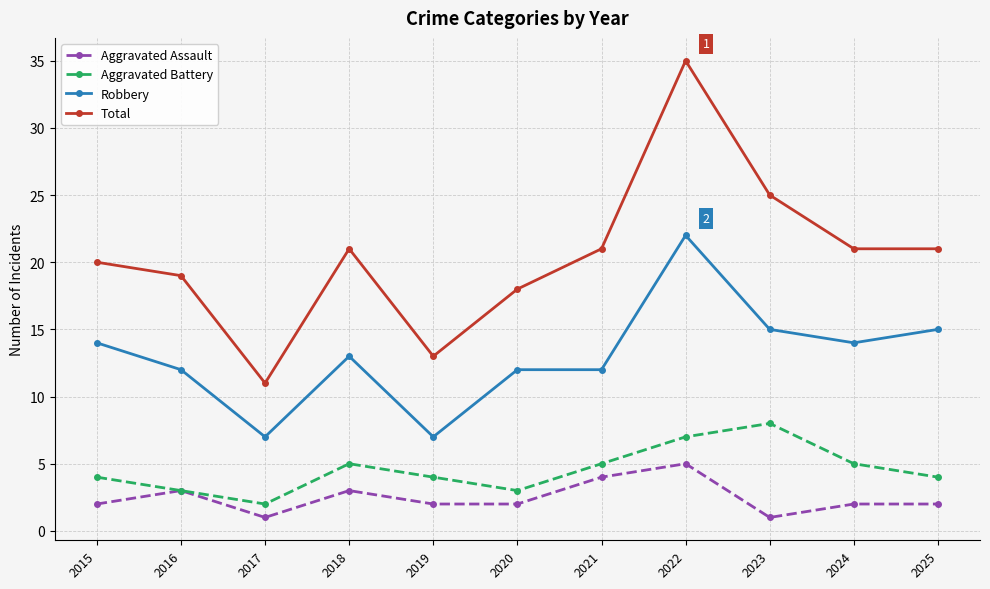

At which category does Aggravated Battery reach its first local peak?

2018